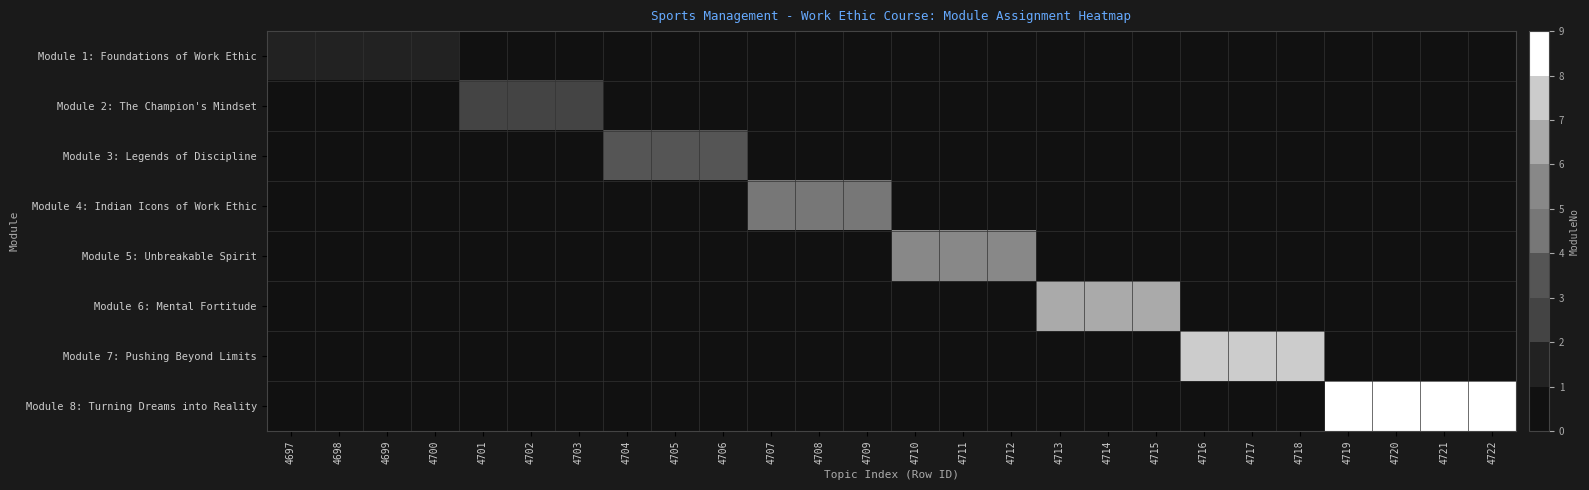

Rank the series at 4709 from lowest to highest value.

Module 1: Foundations of Work Ethic, Module 2: The Champion's Mindset, Module 3: Legends of Discipline, Module 5: Unbreakable Spirit, Module 6: Mental Fortitude, Module 7: Pushing Beyond Limits, Module 8: Turning Dreams into Reality, Module 4: Indian Icons of Work Ethic